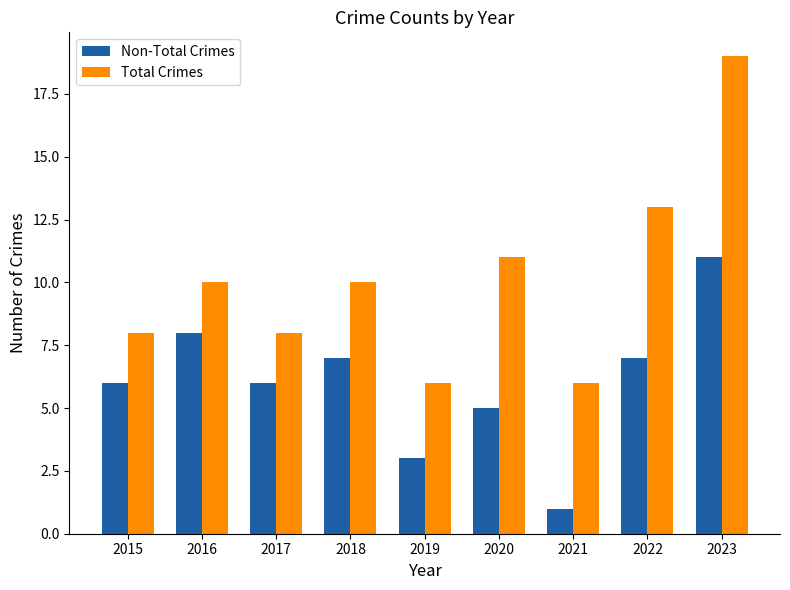

How many bars are there in each group?

2